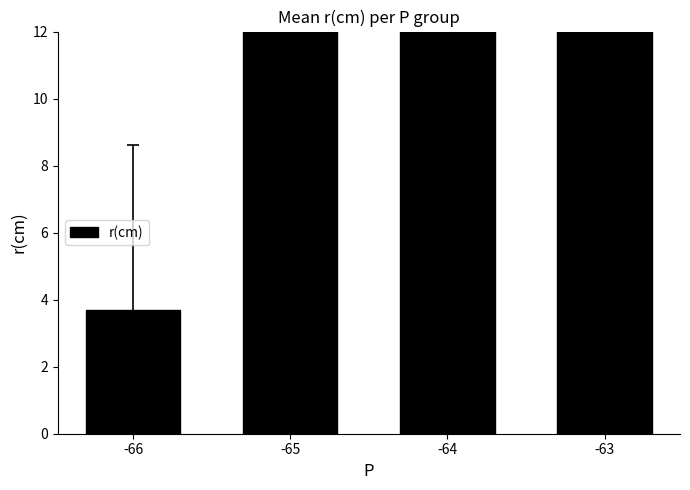

List the labels in order of value, largest first.

-63, -64, -65, -66